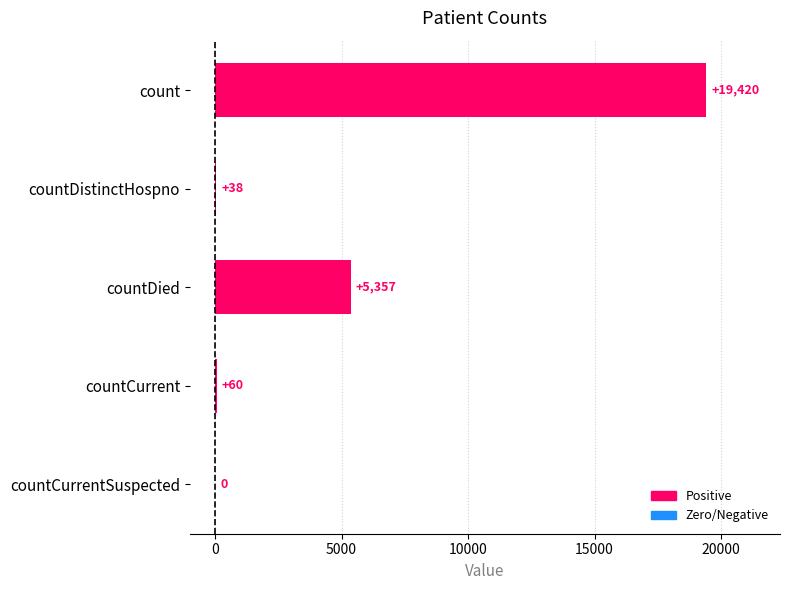

Where is the data nearest to the value 9710?

countDied